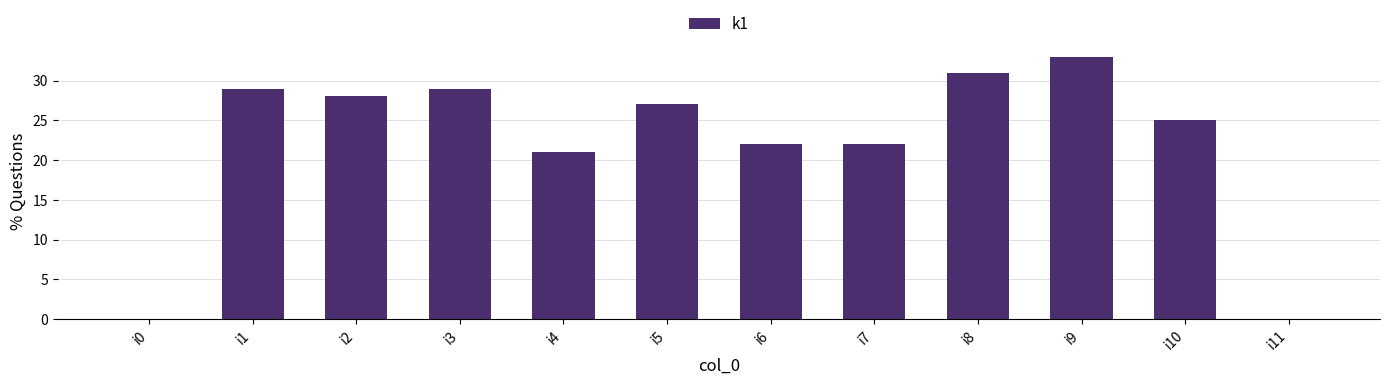

What is the sum of all values?

267